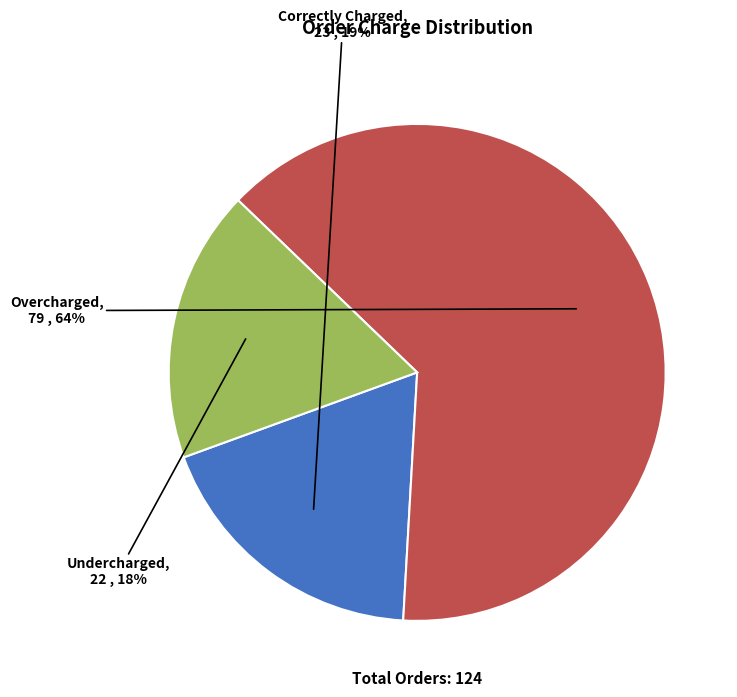

Which slice represents more than half of the pie?

Overcharged